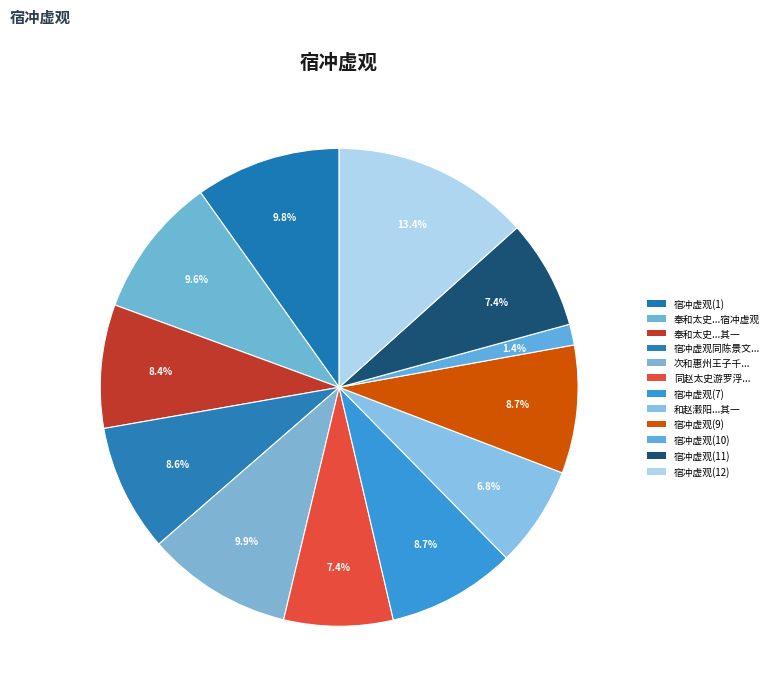

How many slices are in this pie chart?

12